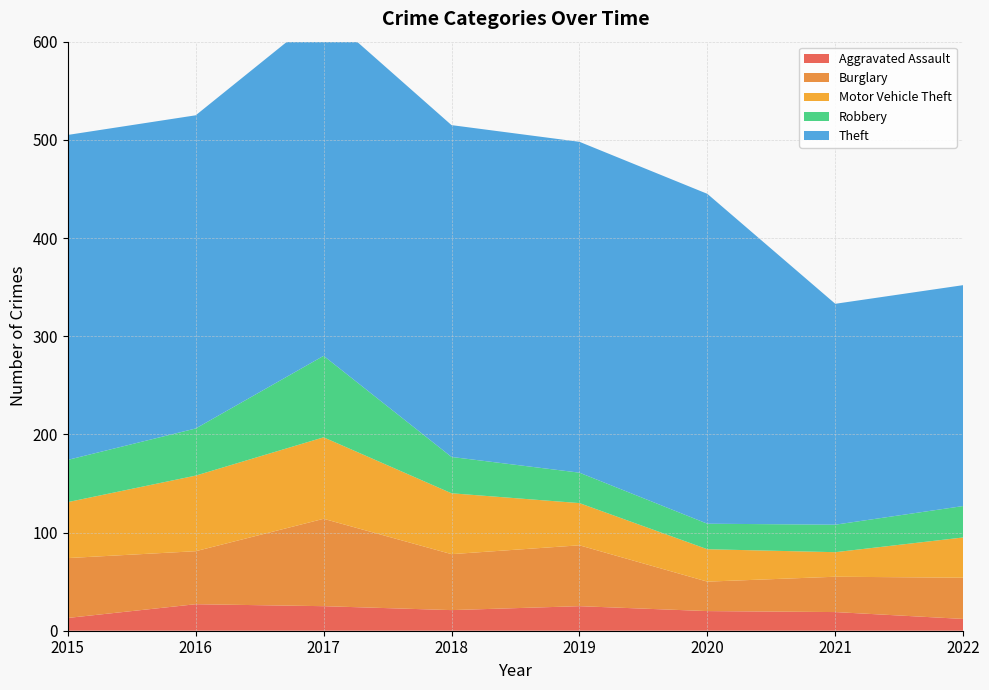

Reading left to right, extract all data points from this chart.

Aggravated Assault: 2015=13	2016=27	2017=25	2018=21	2019=25	2020=20	2021=19	2022=12
Burglary: 2015=61	2016=54	2017=89	2018=57	2019=62	2020=30	2021=36	2022=42
Motor Vehicle Theft: 2015=57	2016=77	2017=83	2018=62	2019=43	2020=33	2021=25	2022=41
Robbery: 2015=43	2016=48	2017=83	2018=37	2019=31	2020=26	2021=28	2022=32
Theft: 2015=331	2016=319	2017=350	2018=338	2019=337	2020=336	2021=225	2022=225